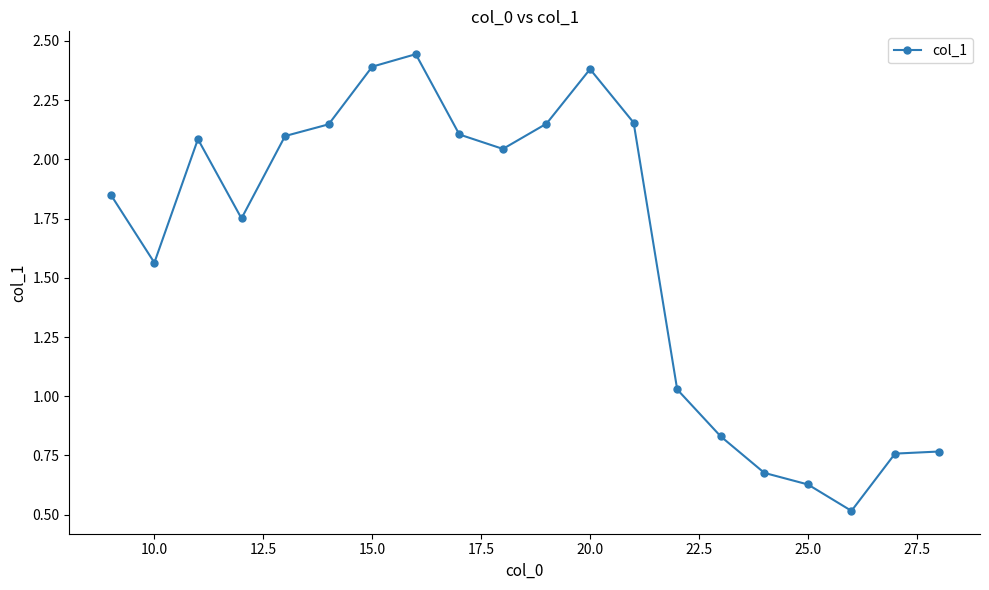

What is the minimum value shown in the chart?

0.5